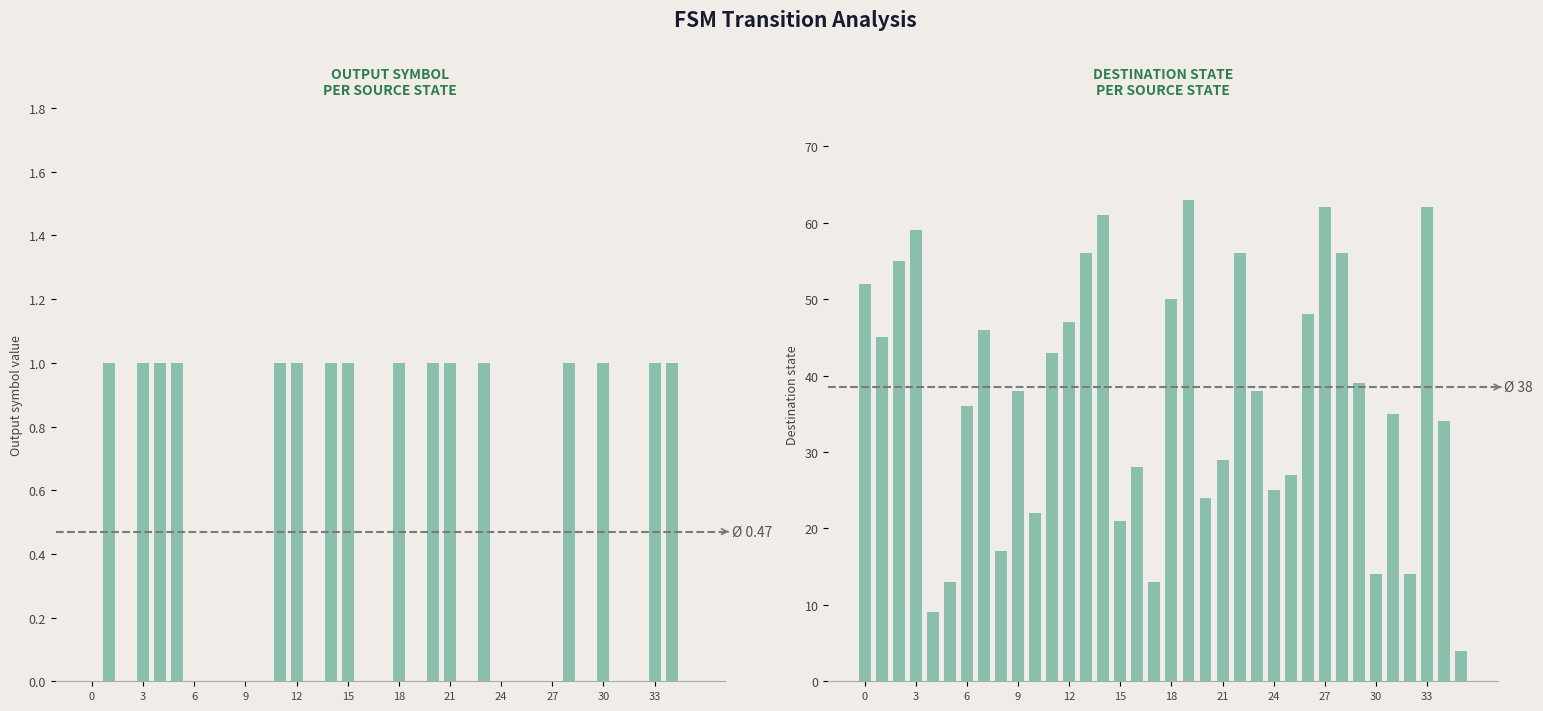

Between 21 and 19, which is larger?

21